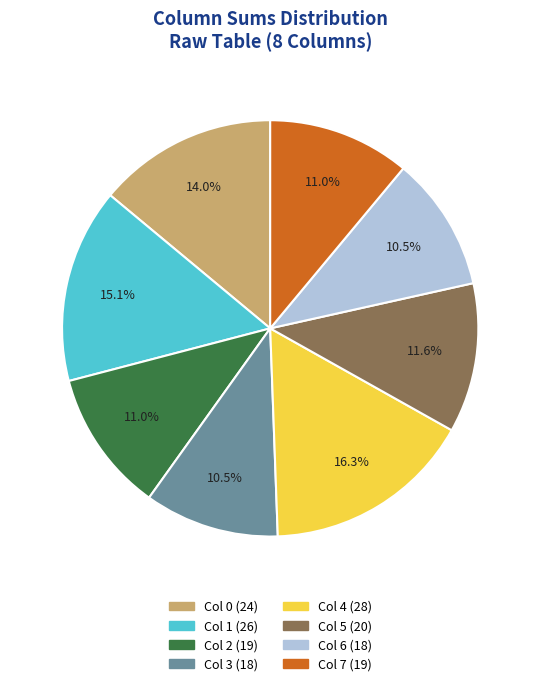

Does any single category account for the majority?

No